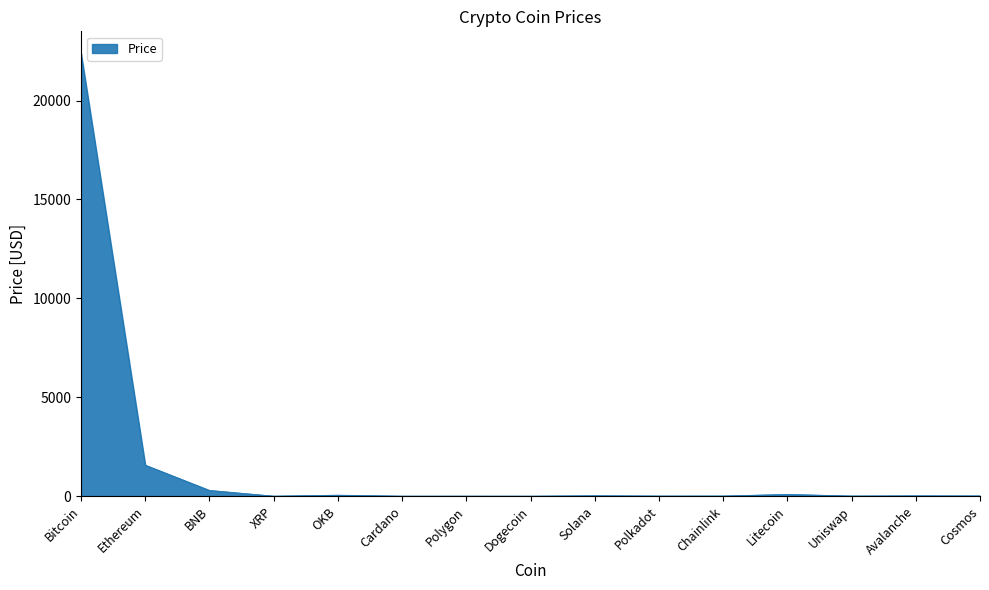

Is it true that the value at Bitcoin is 30757.5?

False